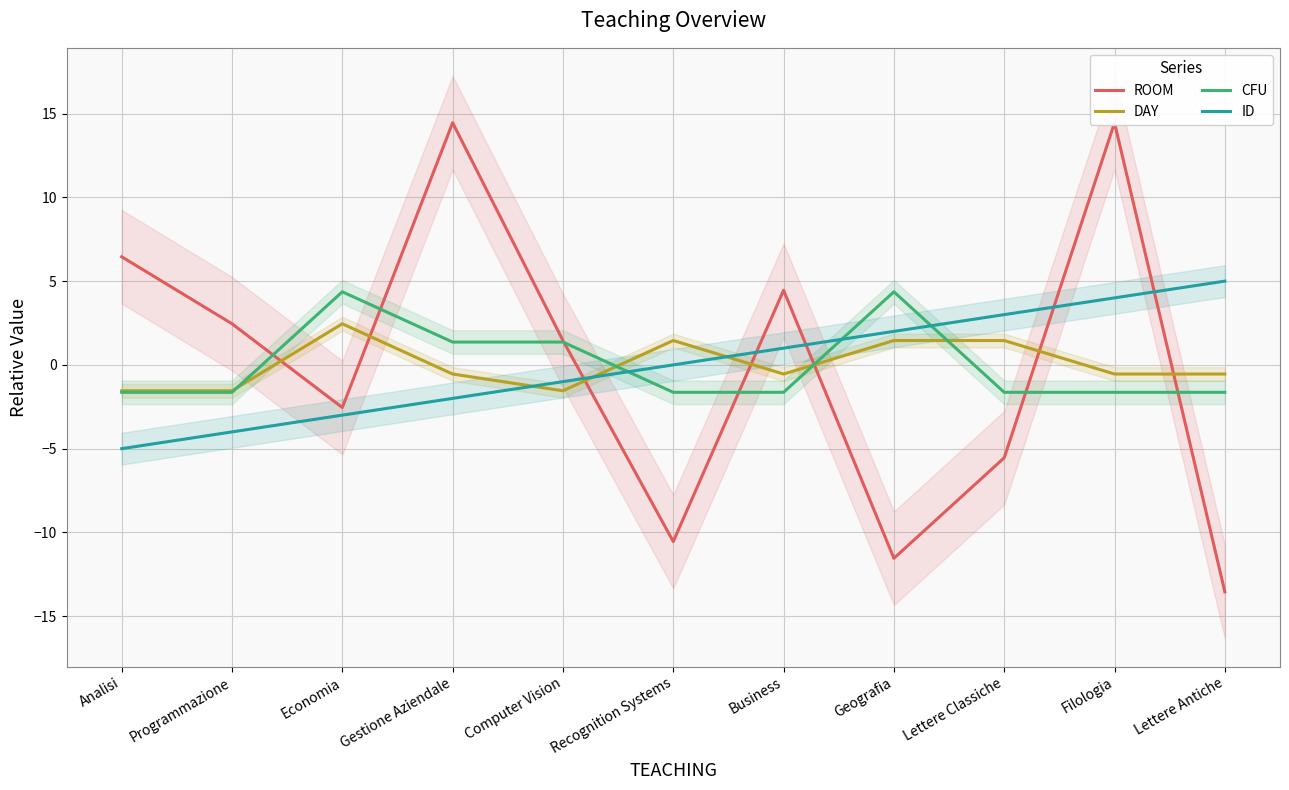

Reading right to left, transcribe all the data shown in this chart.

ROOM: -13.5	14.5	-5.5	-11.5	4.5	-10.5	1.5	14.5	-2.5	2.5	6.5
DAY: -0.5	-0.5	1.5	1.5	-0.5	1.5	-1.5	-0.5	2.5	-1.5	-1.5
CFU: -1.6	-1.6	-1.6	4.4	-1.6	-1.6	1.4	1.4	4.4	-1.6	-1.6
ID: 5.0	4.0	3.0	2.0	1.0	0.0	-1.0	-2.0	-3.0	-4.0	-5.0